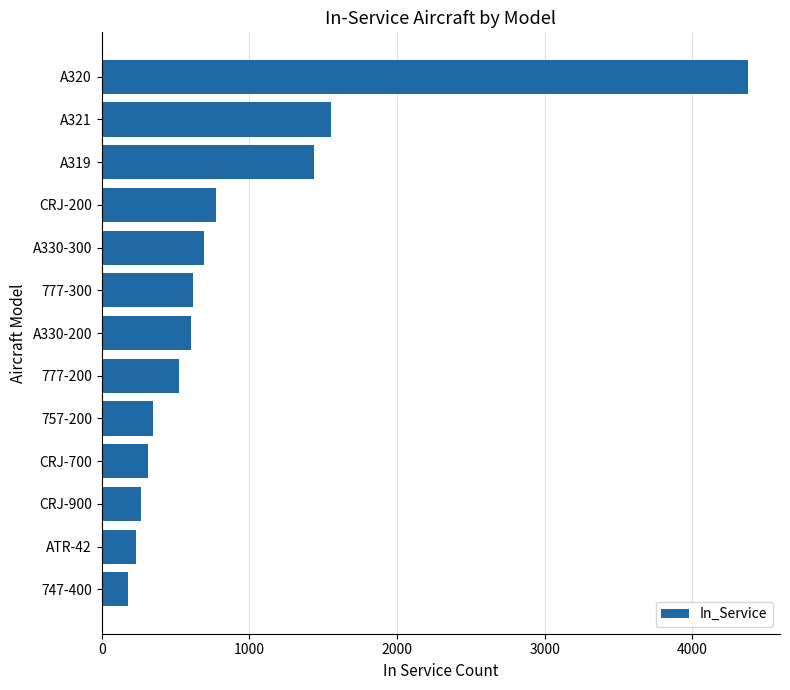

What is the greatest value displayed?

4376